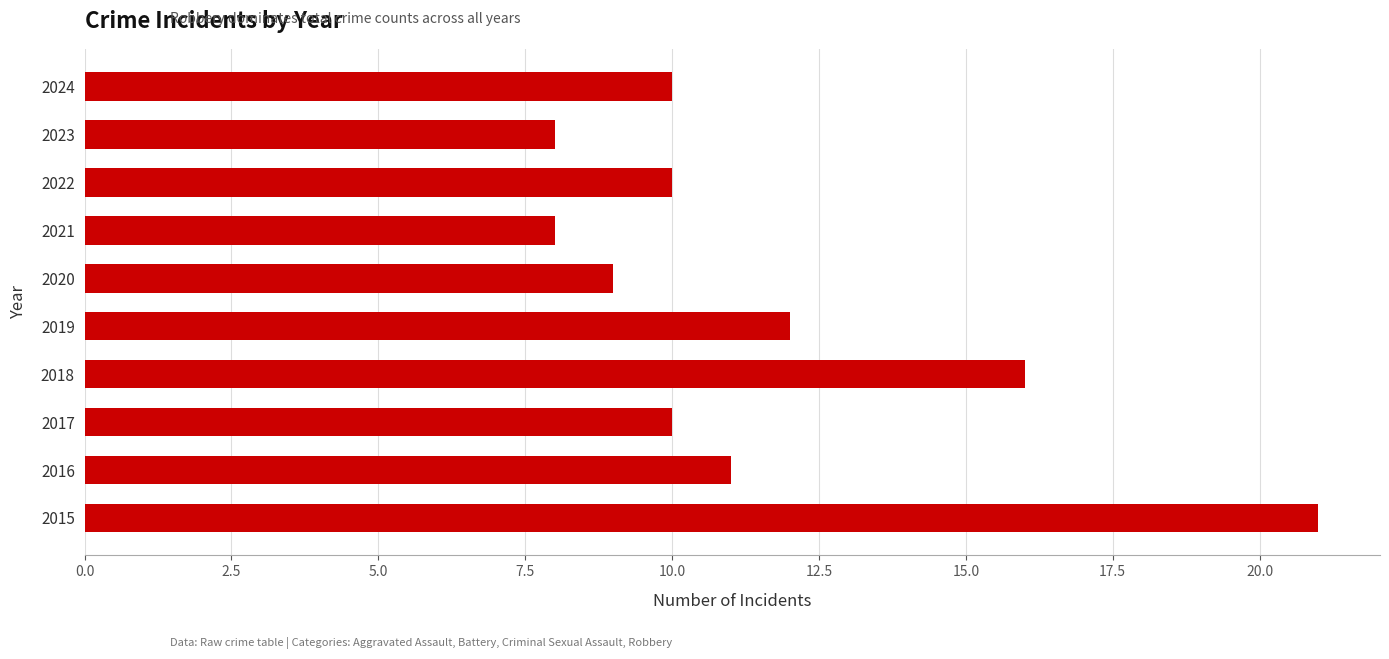

How many series are shown in this chart?

1